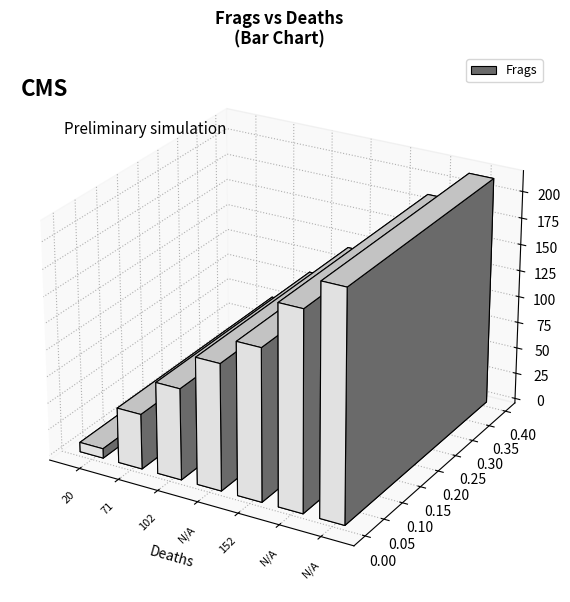

The value at 71 is 17. True or false?

False